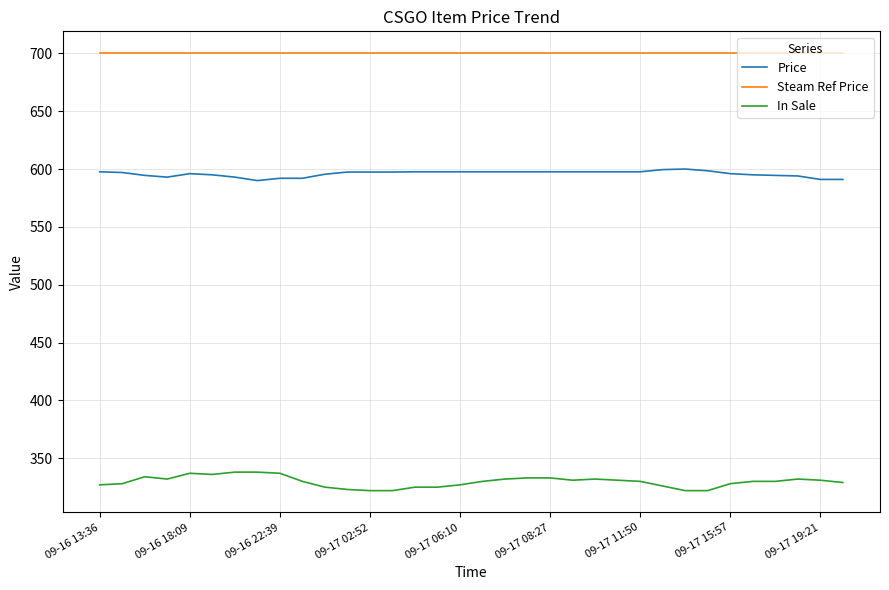

True or false: Steam Ref Price and Price cross at least once.

False